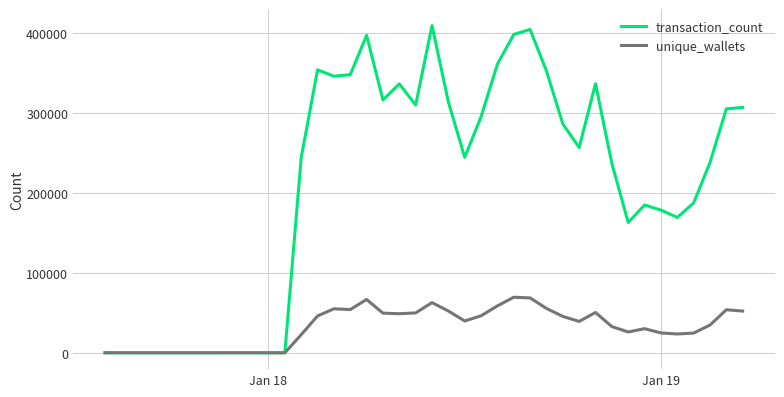

Which series has the largest range (max minus min)?

transaction_count